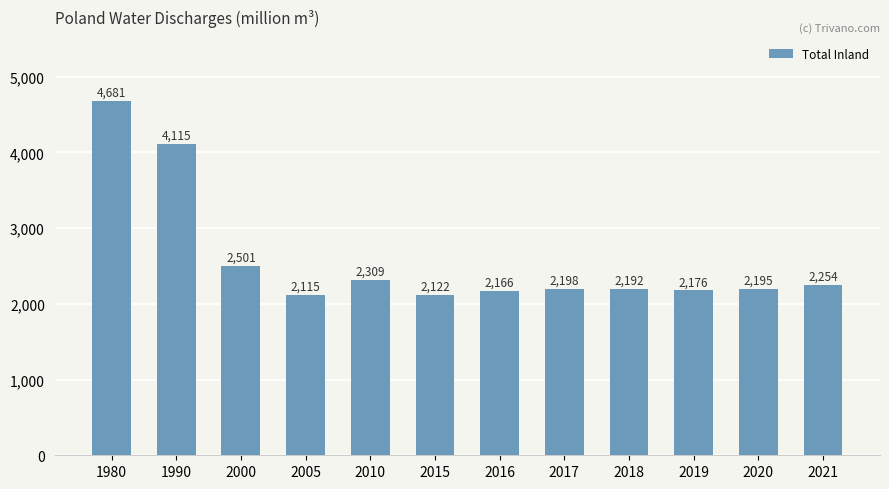

What is the sum of the values at 2017 and 2016?

4363.6